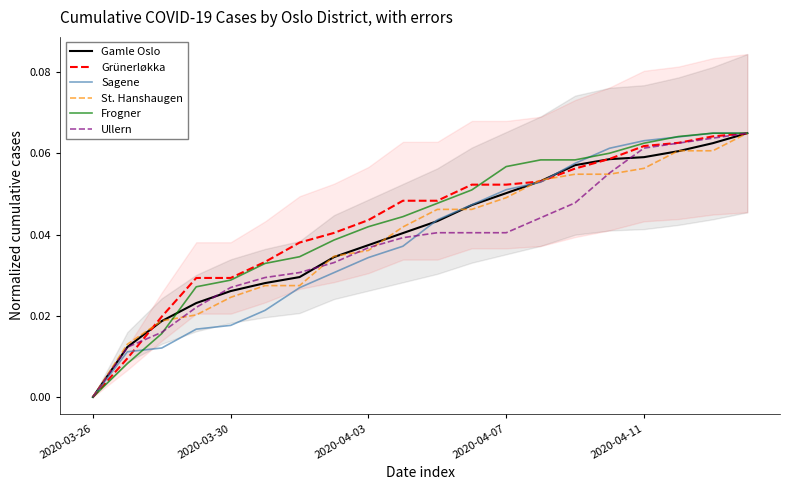

True or false: Ullern has more than 1 interior local peaks.

False